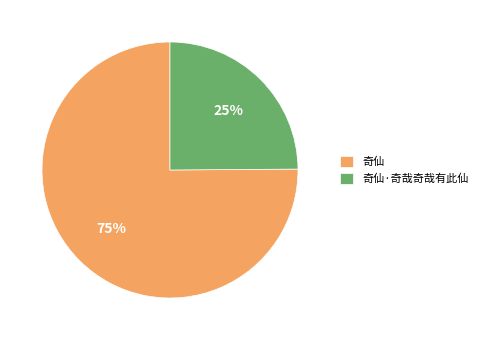

To the nearest percent, what is the average slice percentage?

50%